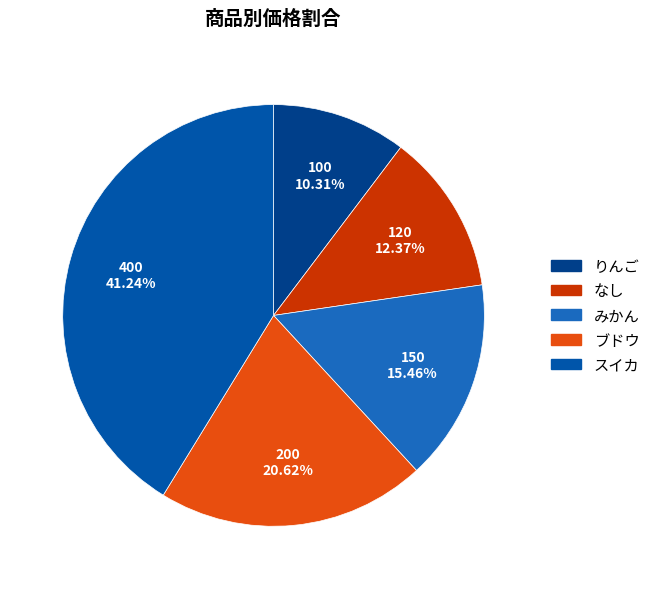

To the nearest percent, what is the average slice percentage?

20%